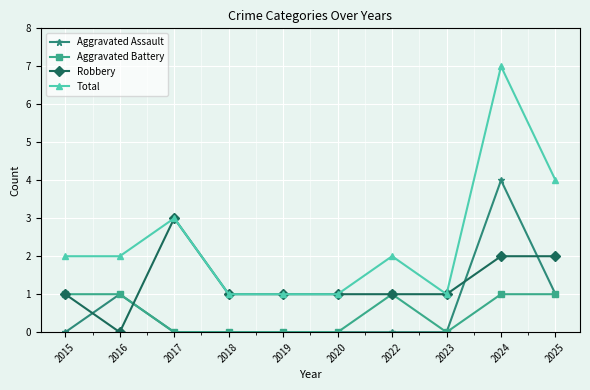

The Robbery series shows 1 at 2018. True or false?

True